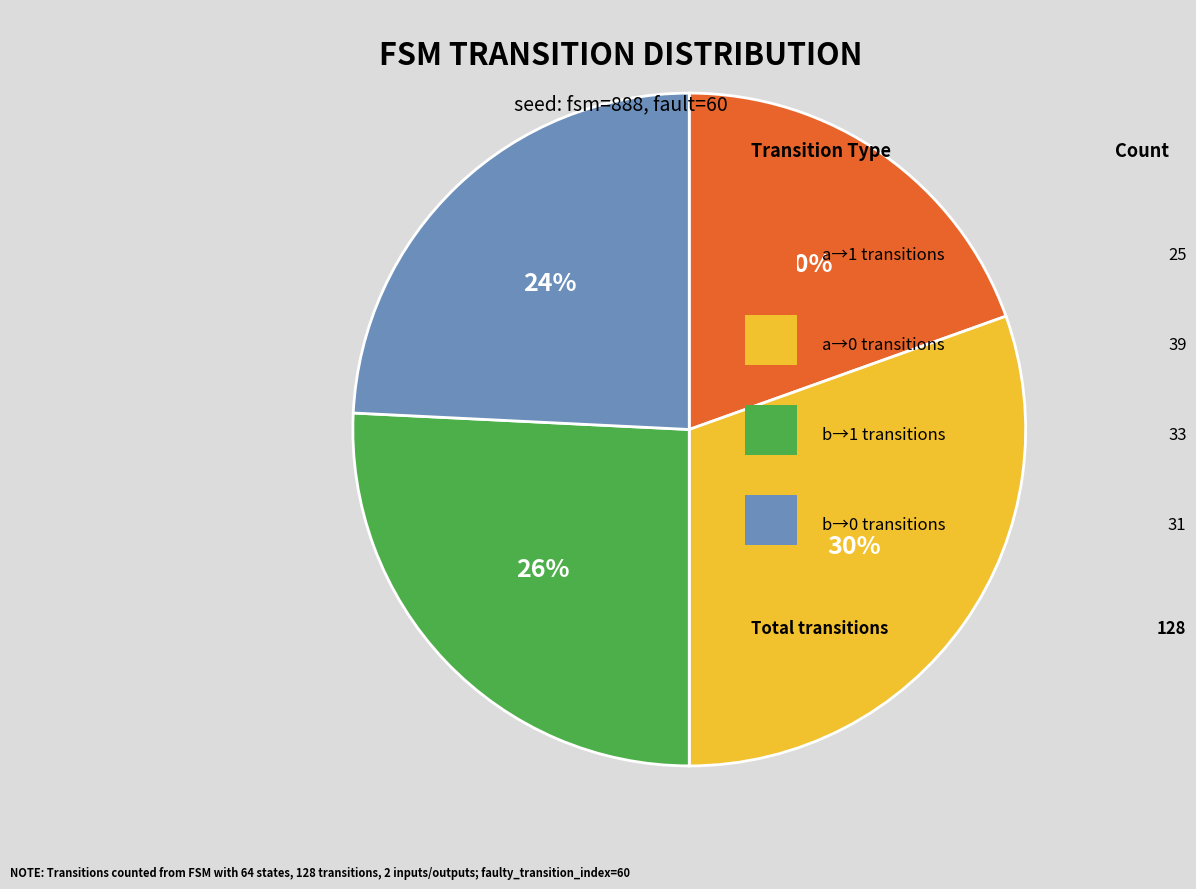

Does any single category account for the majority?

No